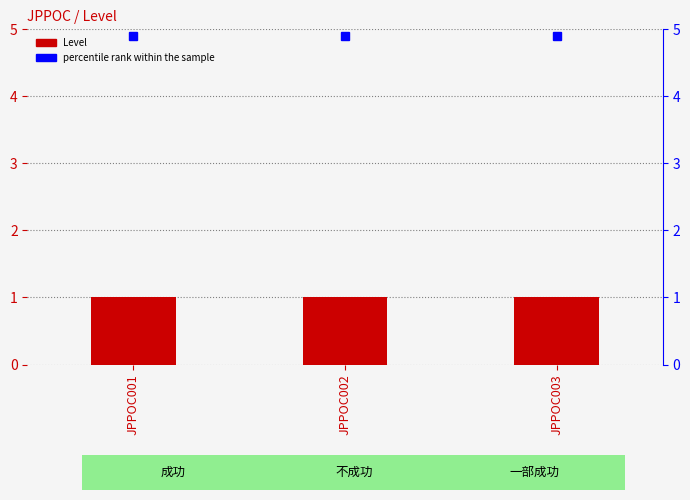

The Level series shows 1.0 at JPPOC003. True or false?

True